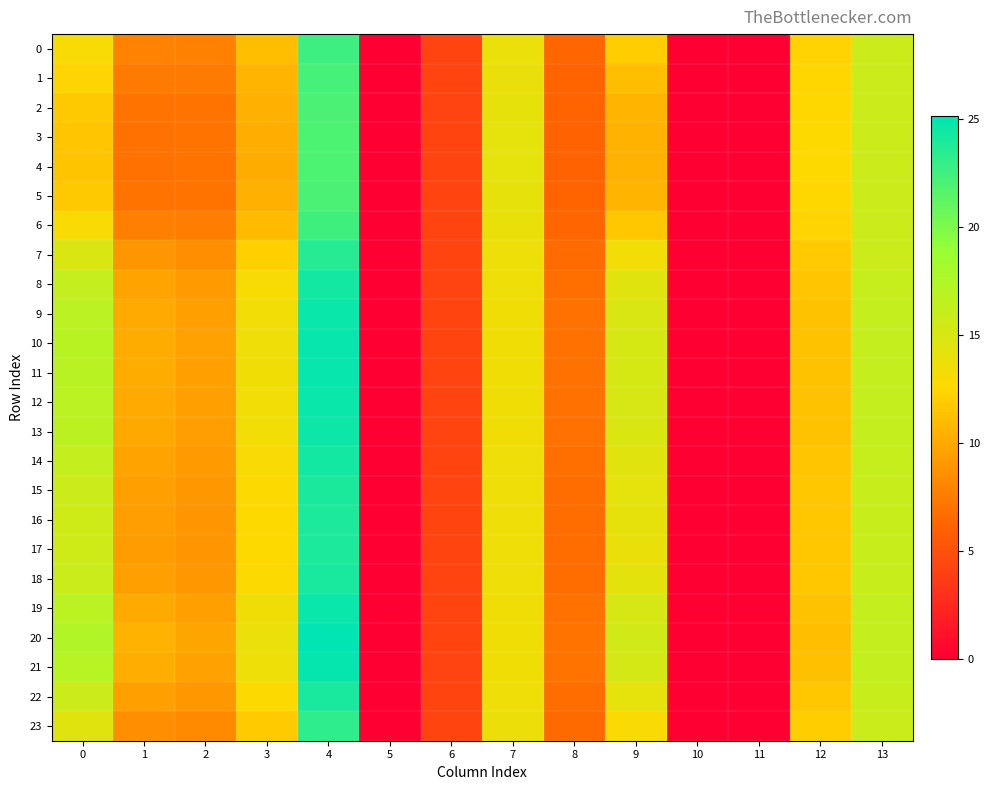

At 13, list the series in order from smallest to largest.

2, 5, 3, 4, 1, 6, 0, 23, 7, 17, 16, 15, 22, 18, 14, 8, 13, 9, 12, 19, 11, 10, 21, 20